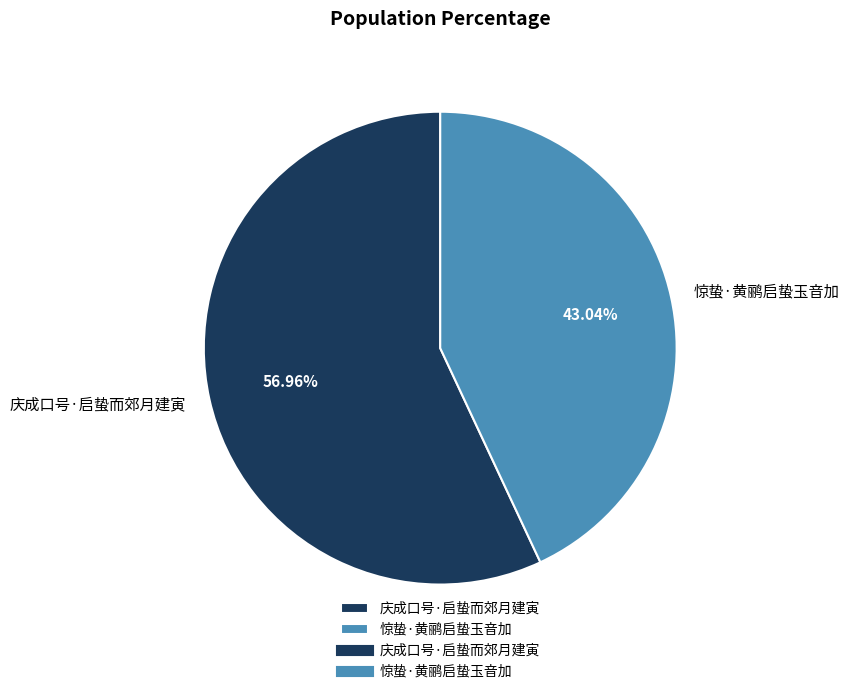

To the nearest percent, what is the difference between the largest and smallest slice percentages?

14%